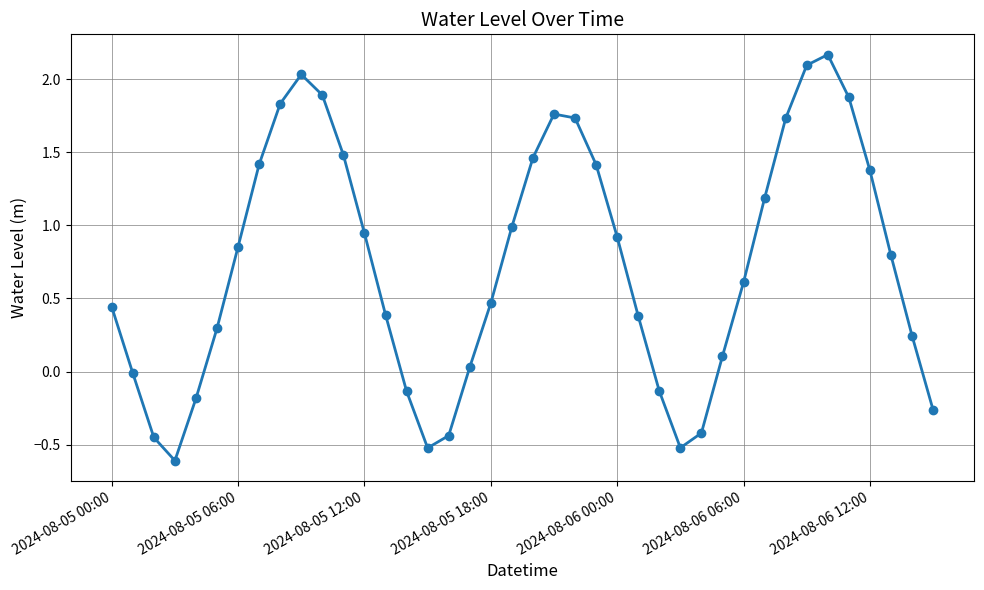

What is the sum of all values?

29.2